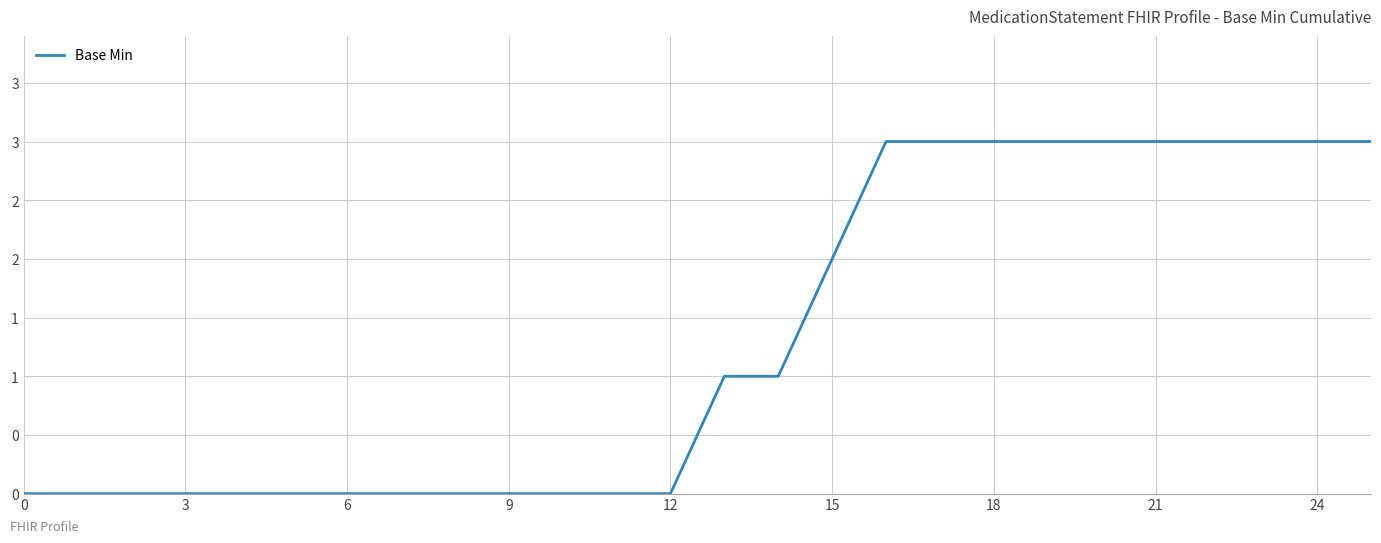

Does the chart have visible grid lines?

Yes